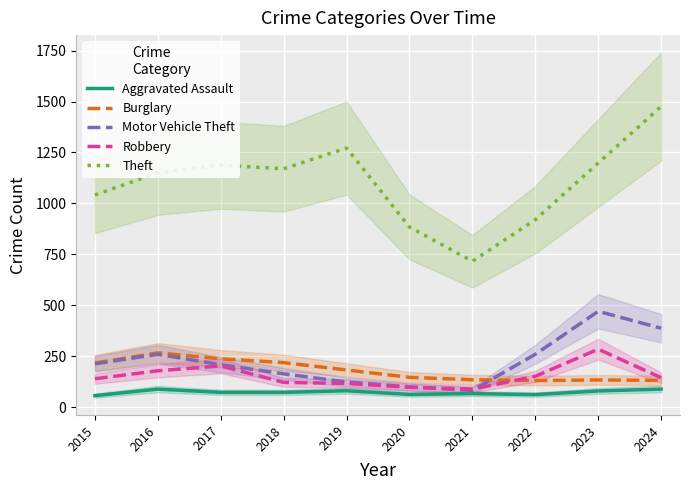

What is the difference between the second highest and second lowest values in the Aggravated Assault series?

27